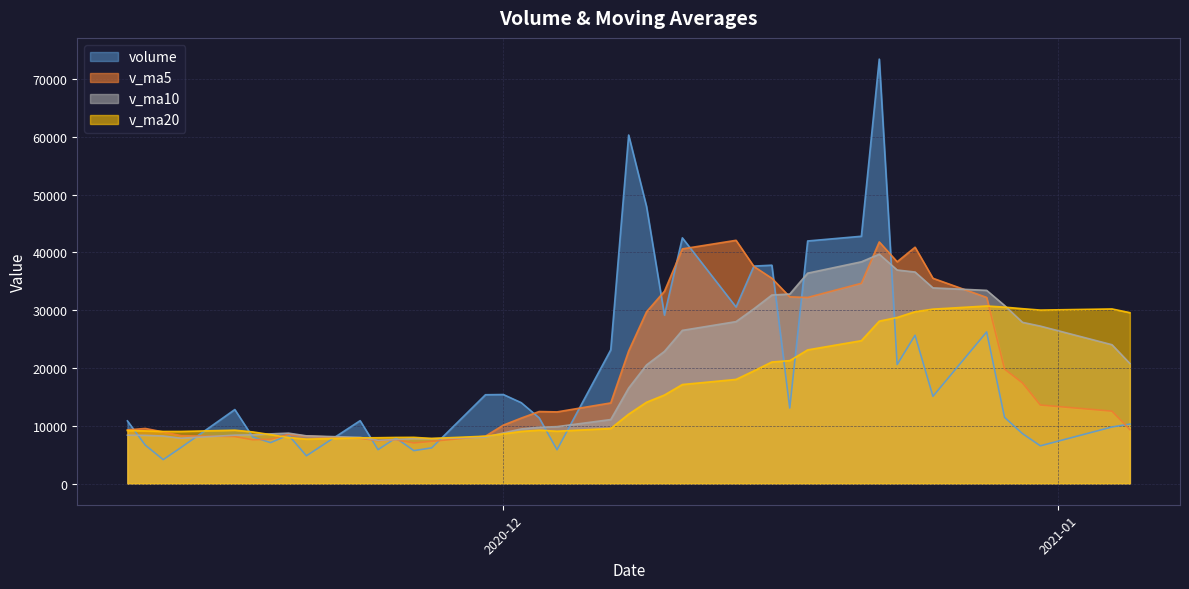

How many values in the volume series are below 12805?

20